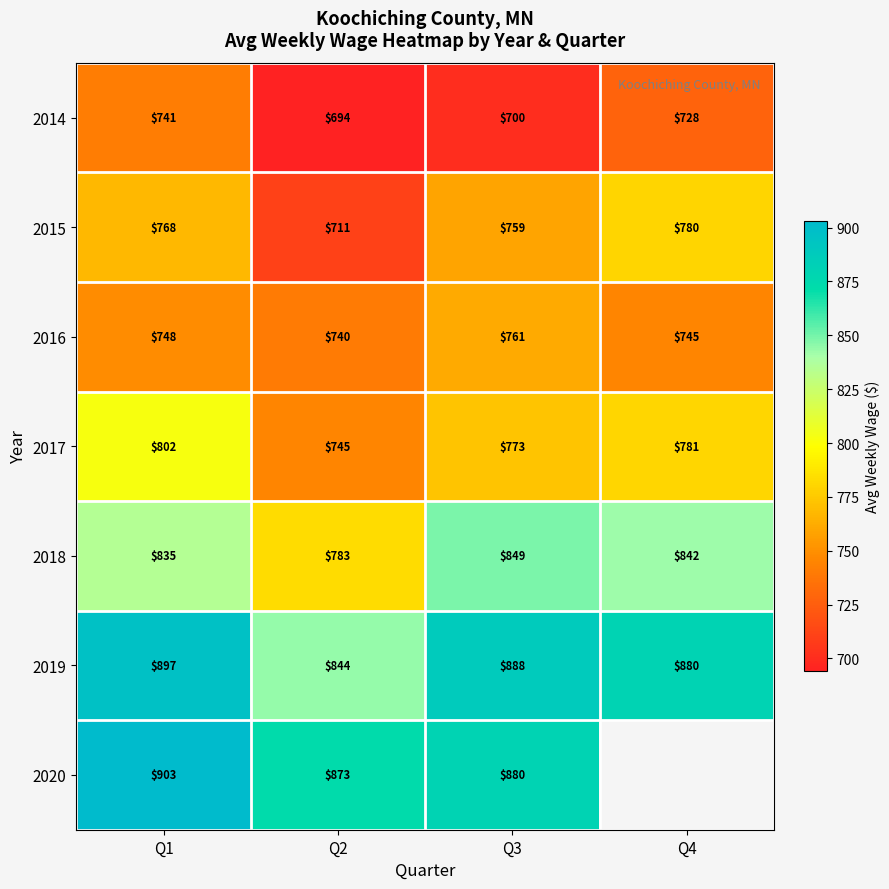

What is the difference between the highest and lowest values at Q2?

179.0